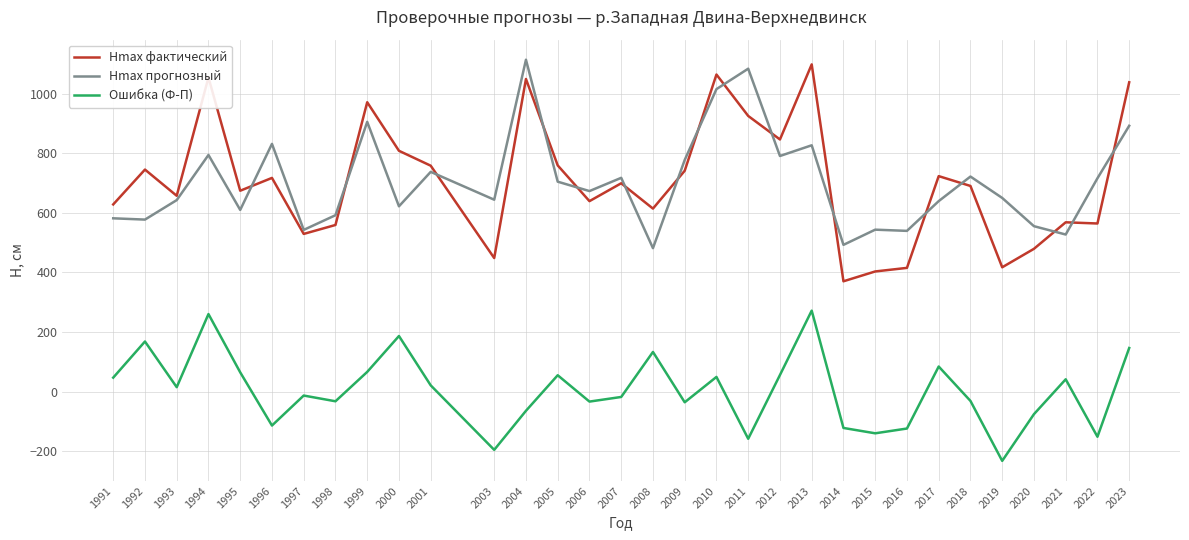

What is the difference between the highest and lowest values at 2022?

867.7